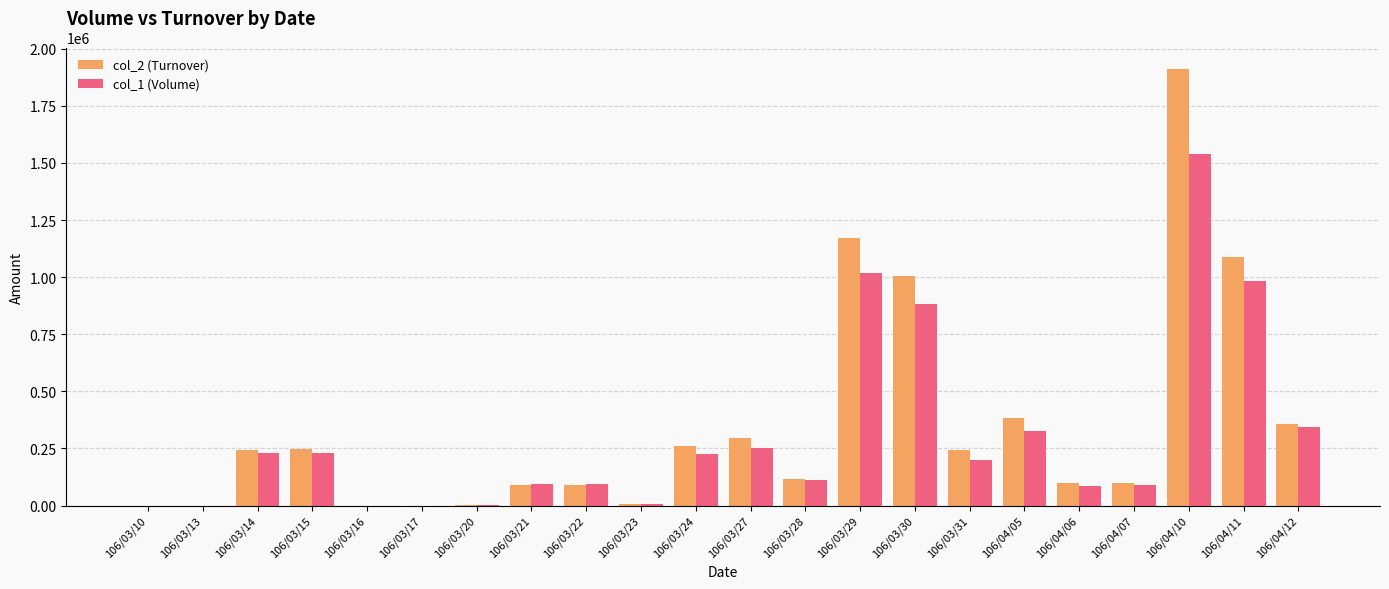

At which category does the chart reach its peak across all series?

106/04/10